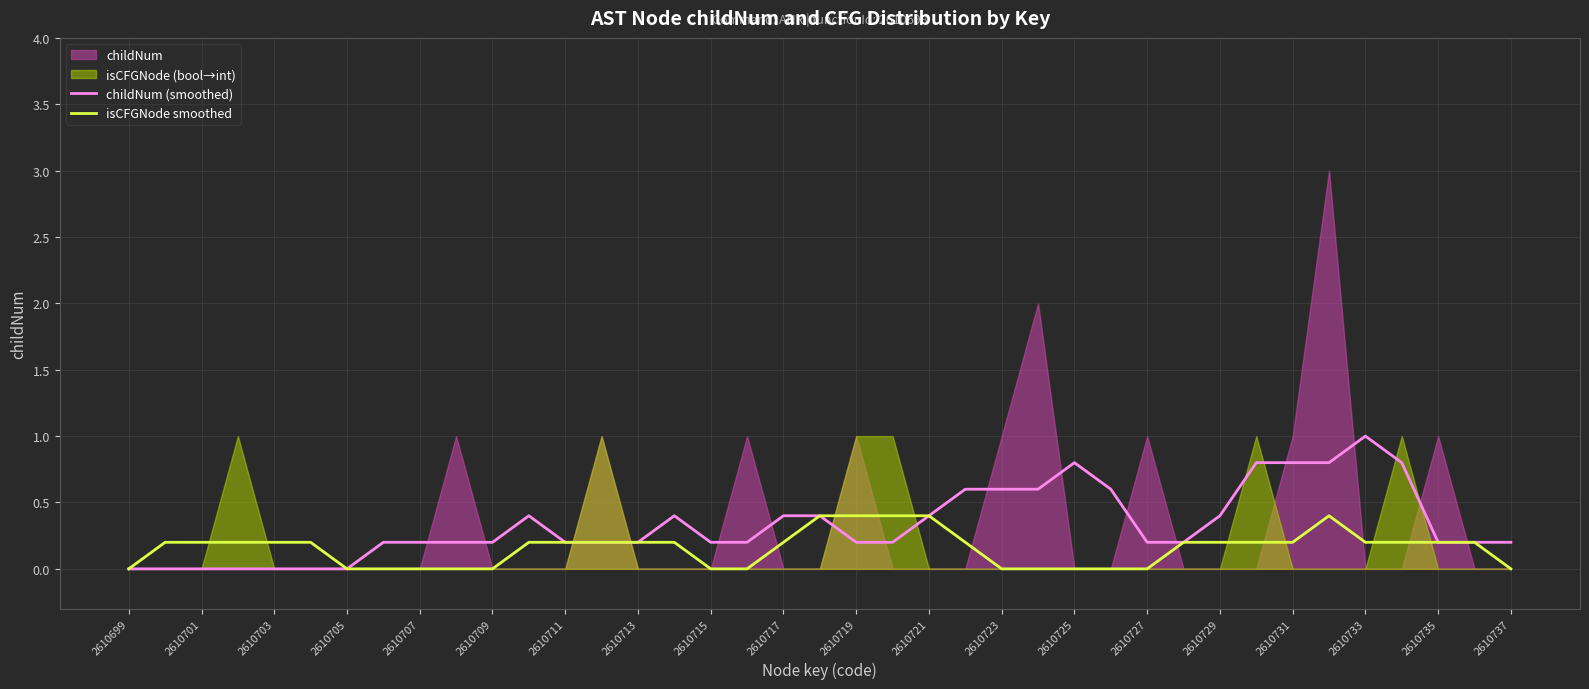

How many positive values does the isCFGNode smoothed series have?

25